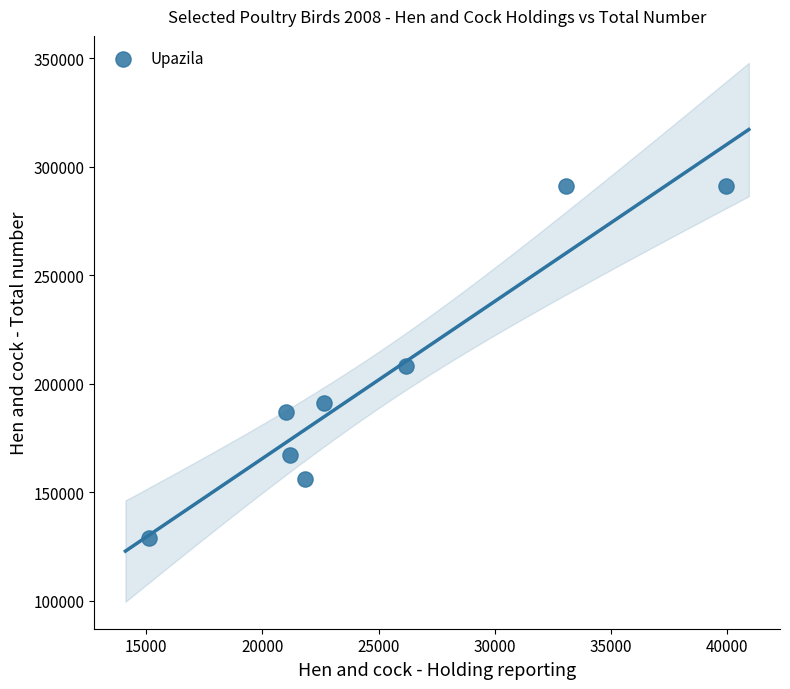

What is the range of X values (max minus min)?

24826